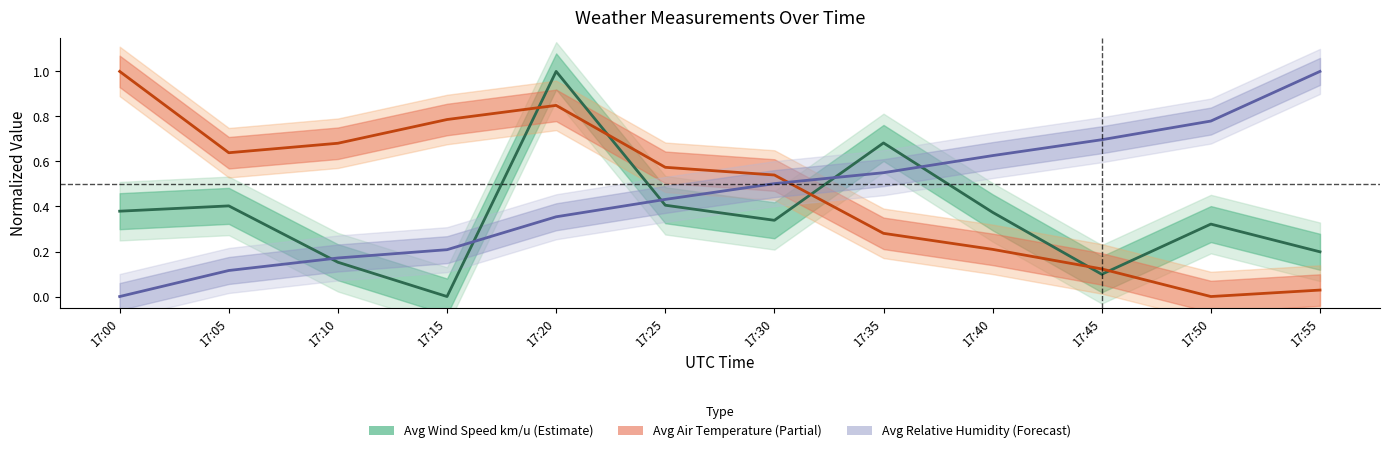

Rank the series at 17:45 from lowest to highest value.

Avg Wind Speed km/u, Avg Air Temperature, Avg Relative Humidity